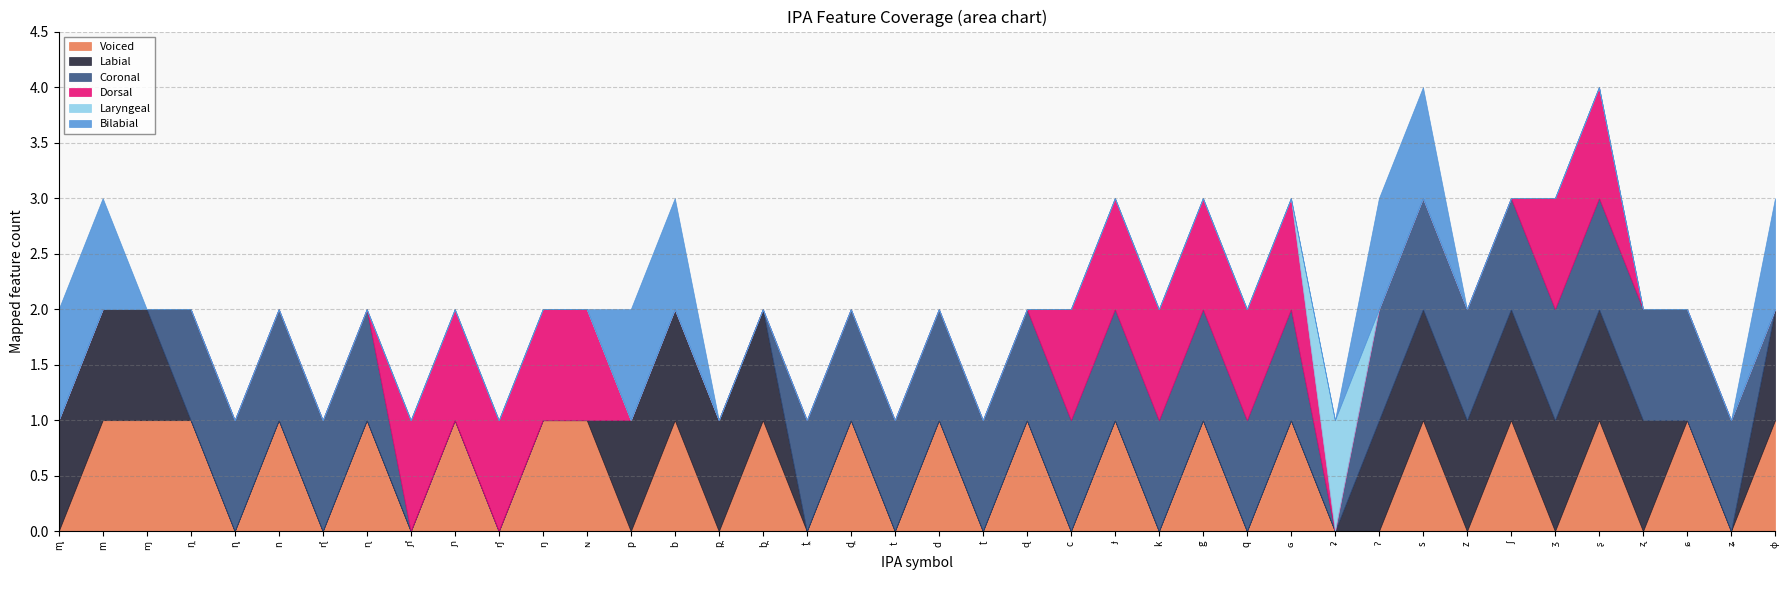

Is the value of Laryngeal at t̼ greater than the value of Dorsal at b?

No